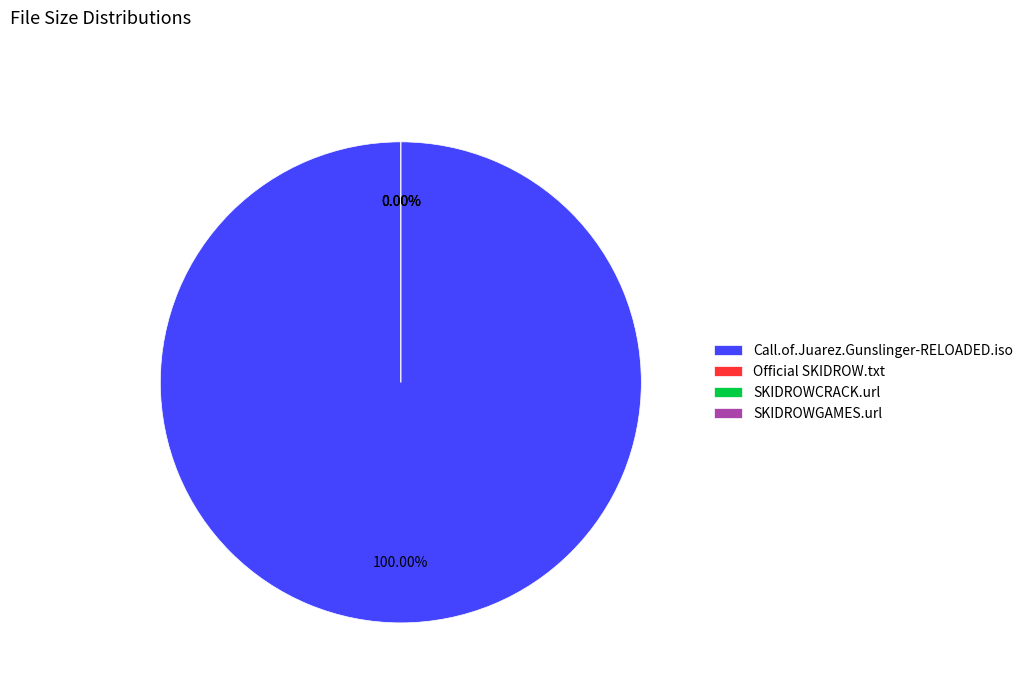

To the nearest percent, what is the average slice percentage?

25%